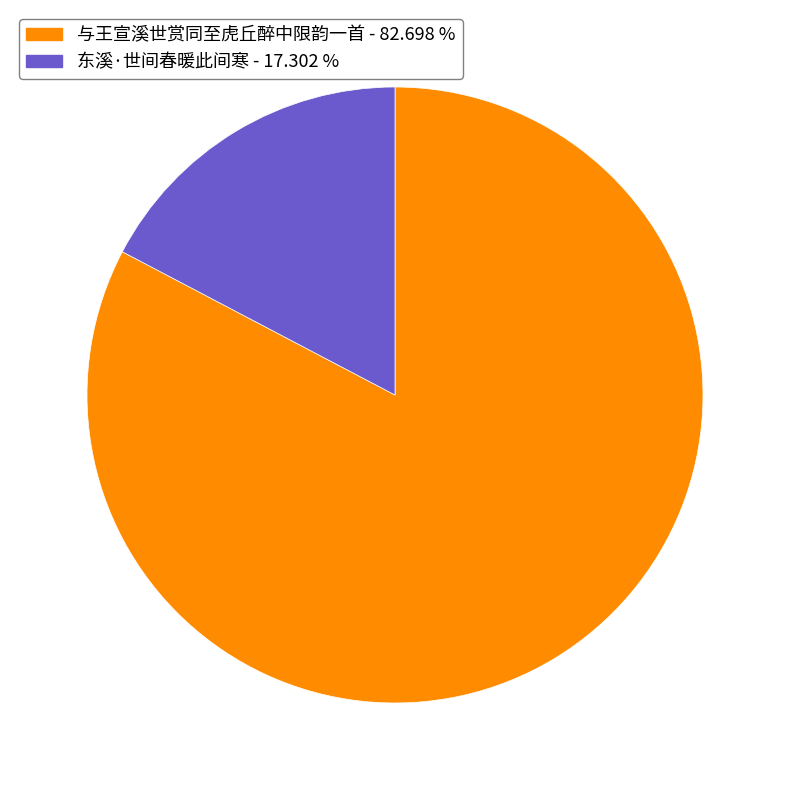

The 与王宣溪世赏同至虎丘醉中限韵一首 slice represents 88% of the pie. True or false?

False